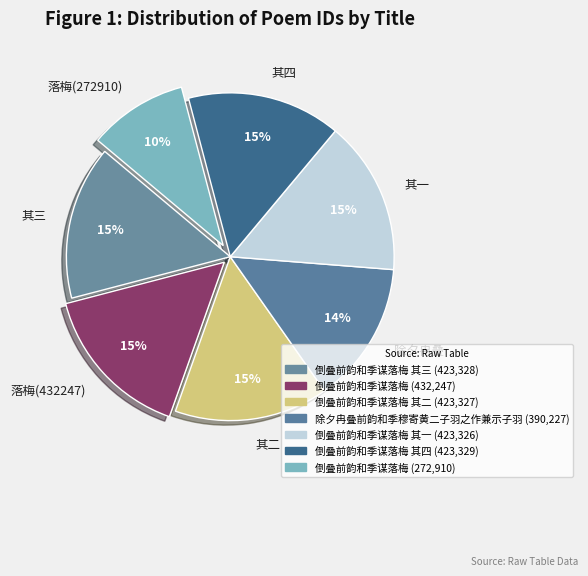

How many segments does this pie chart have?

7